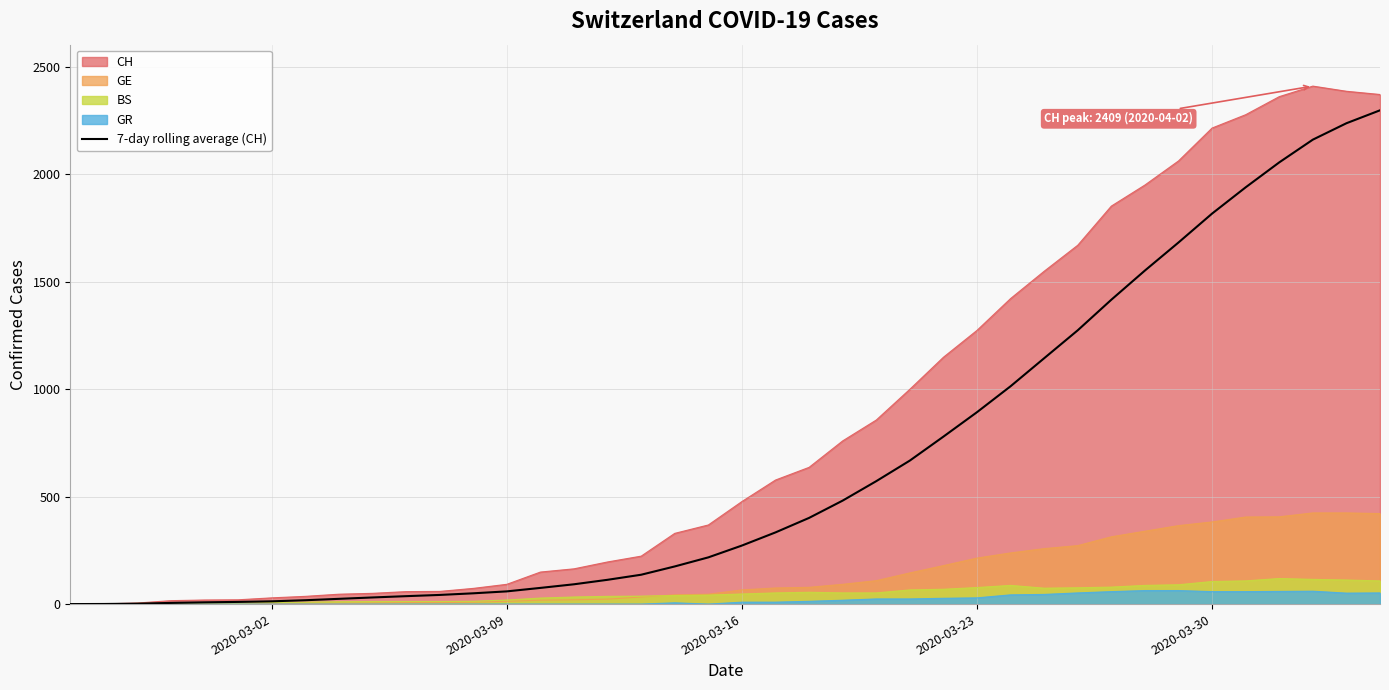

Which series has the widest spread of values?

CH